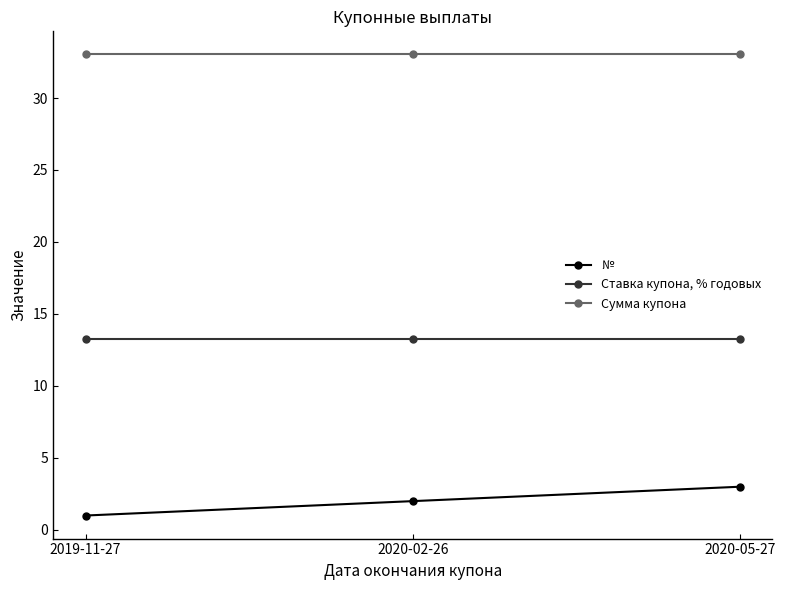

Between 2019-11-27 and 2020-02-26, which series saw the biggest shift?

№